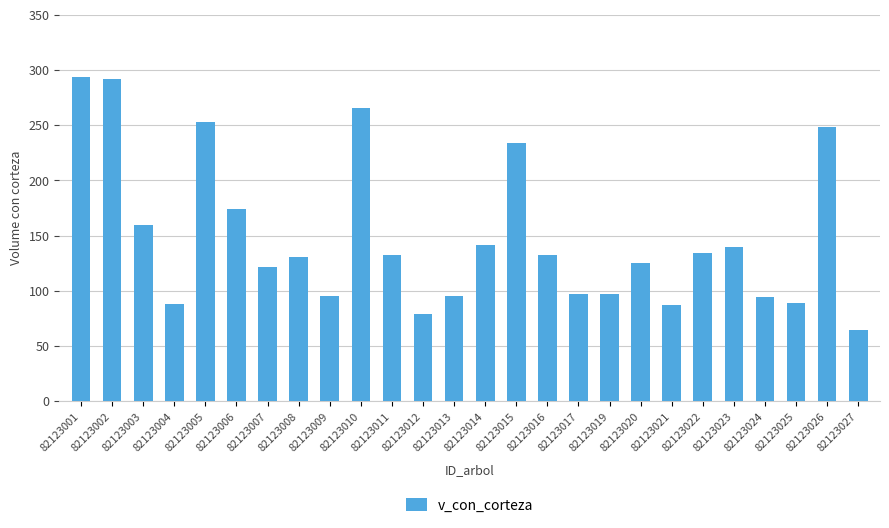

What is the ratio of the value at 82123012 to the value at 82123008?

0.6